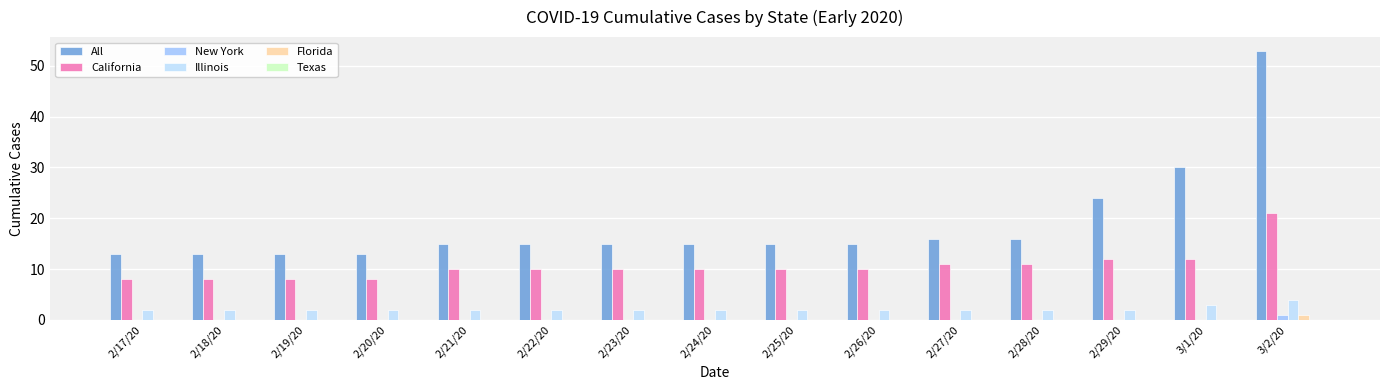

At which category is the sum across all series the highest?

3/2/20